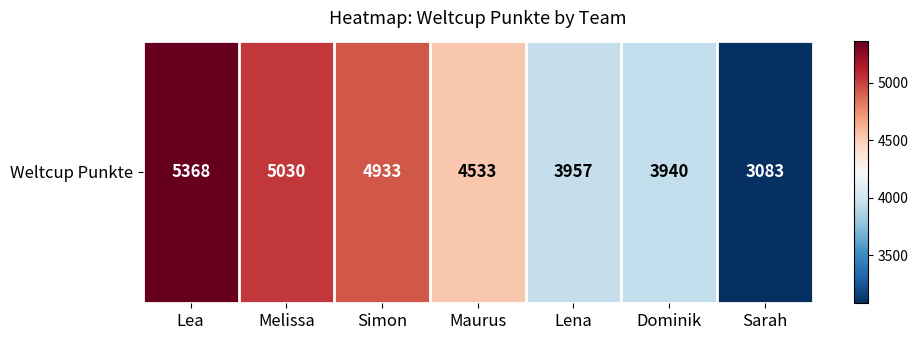

What is the sum of all values?

30844